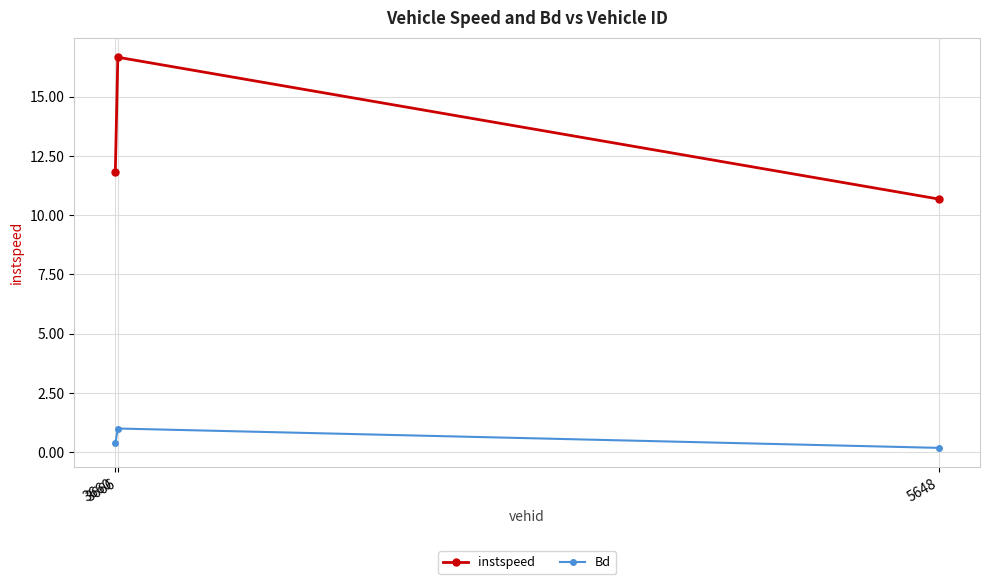

What is the average value of the instspeed series?

13.1